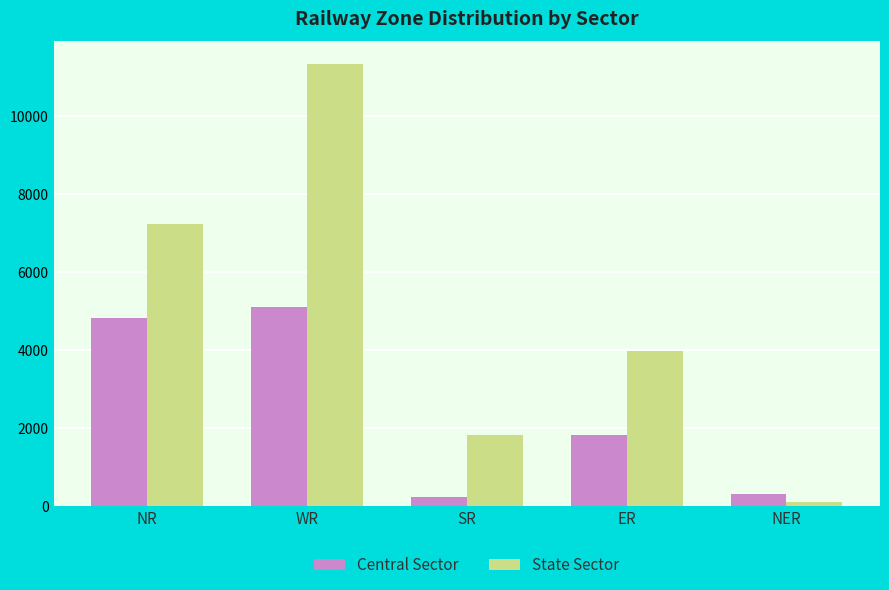

What is the label of the 4th bar from the right?

WR